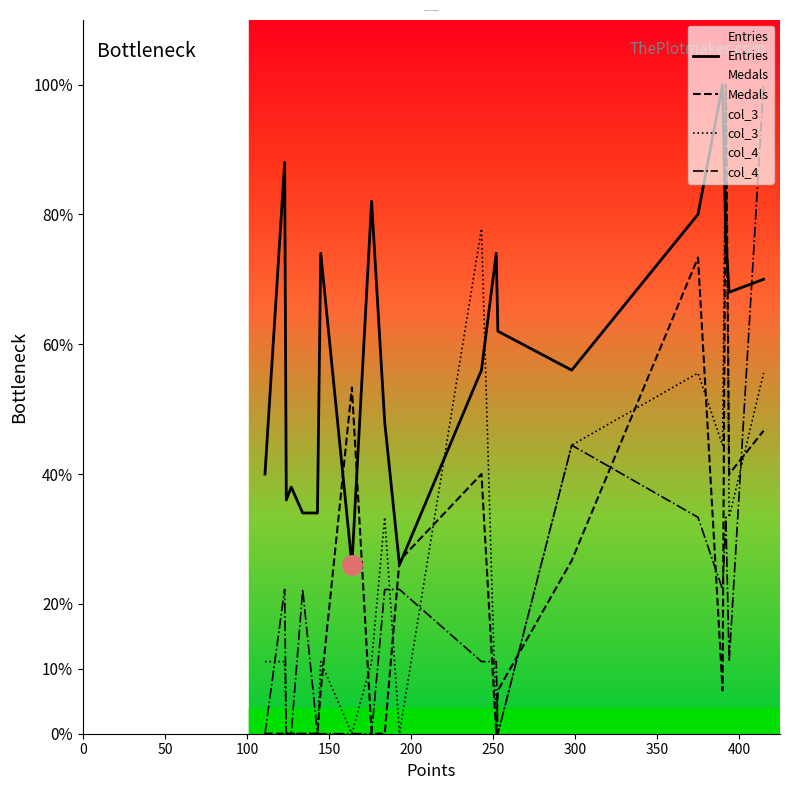

Does the chart have visible grid lines?

No